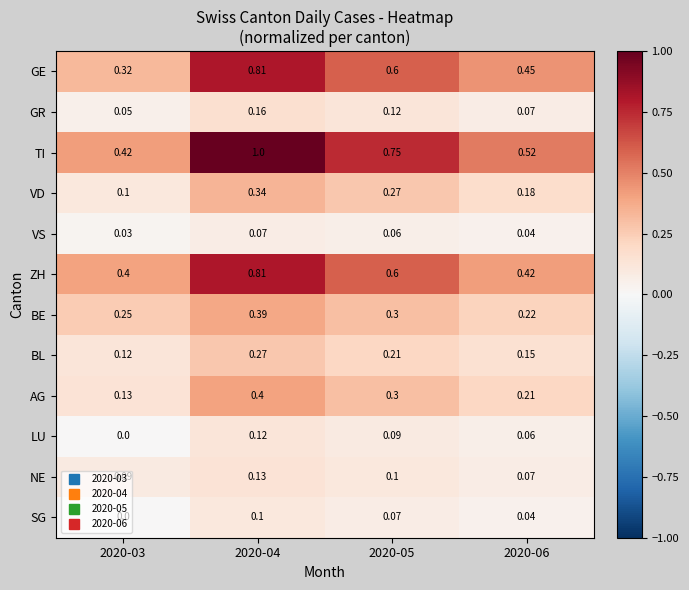

What is the difference between the highest and lowest values at 2020-05?

0.7